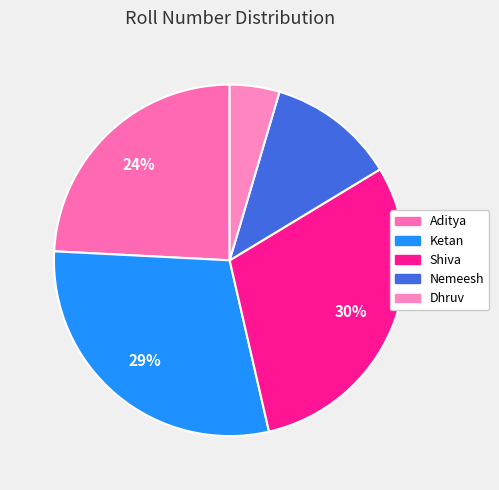

How many slices are in this pie chart?

5